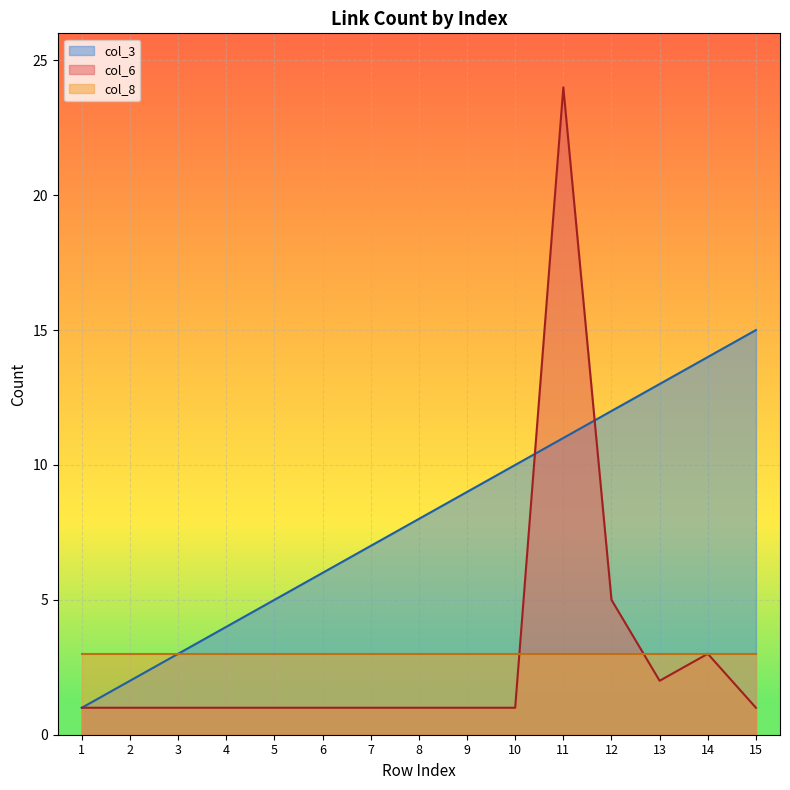

Which series has the largest total across all categories?

col_3